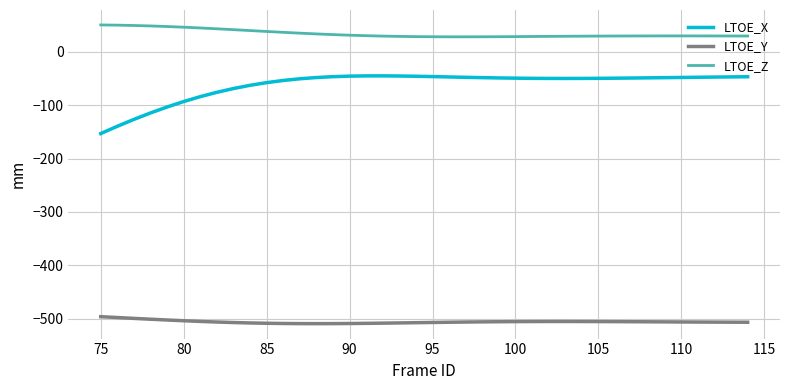

What is the difference between the maximum and minimum values in the LTOE_Z series?

22.3